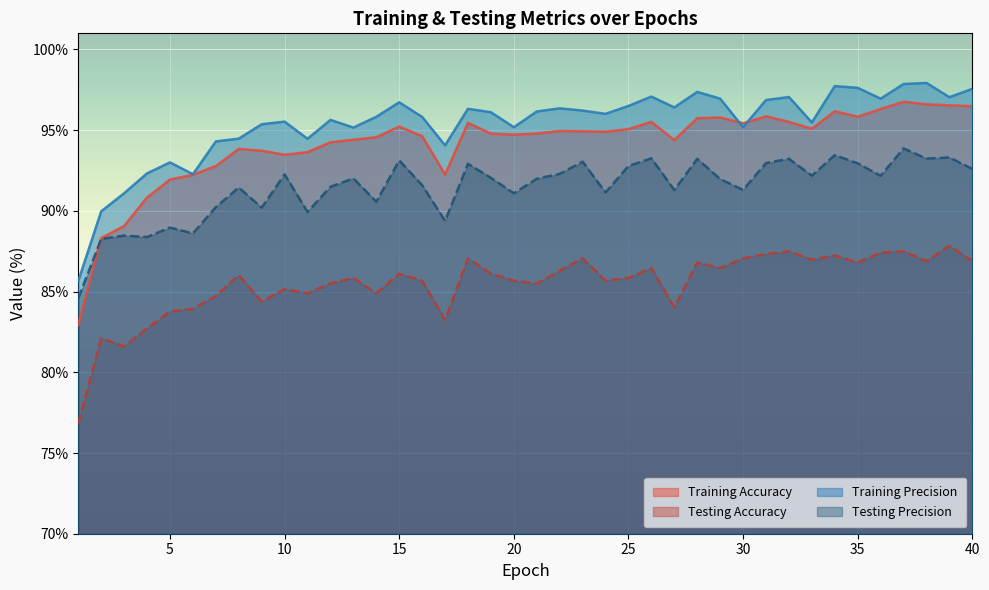

What is the total value across all series at 9?

363.7